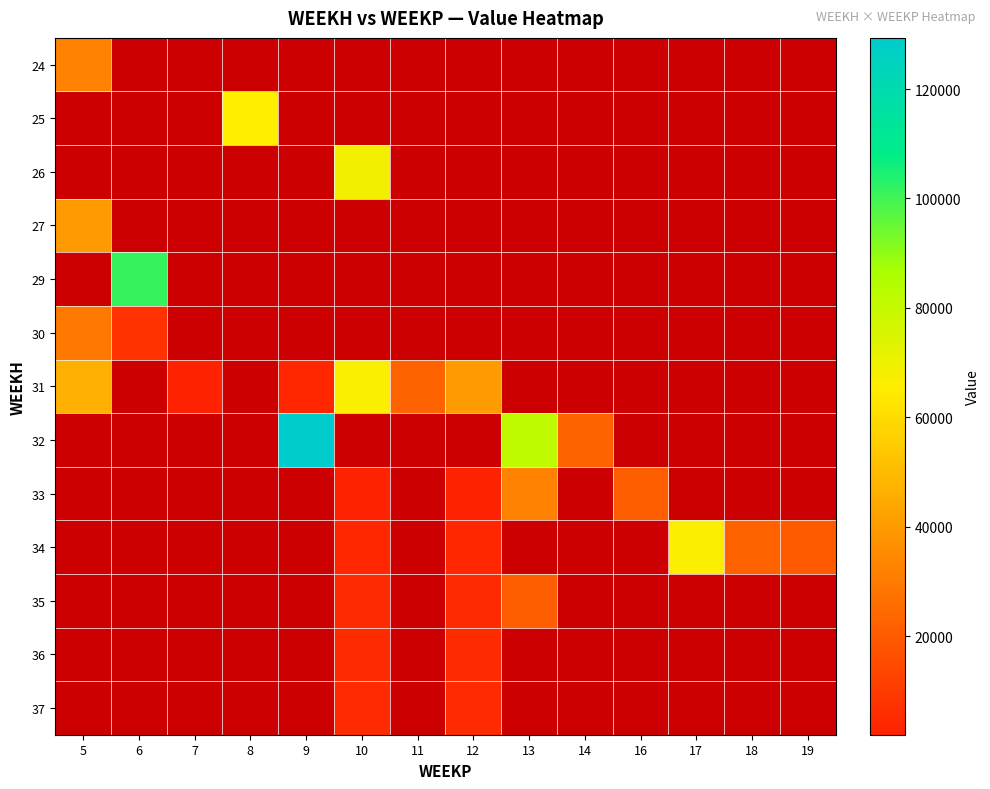

Where does the 35 series first go above 5040?

13